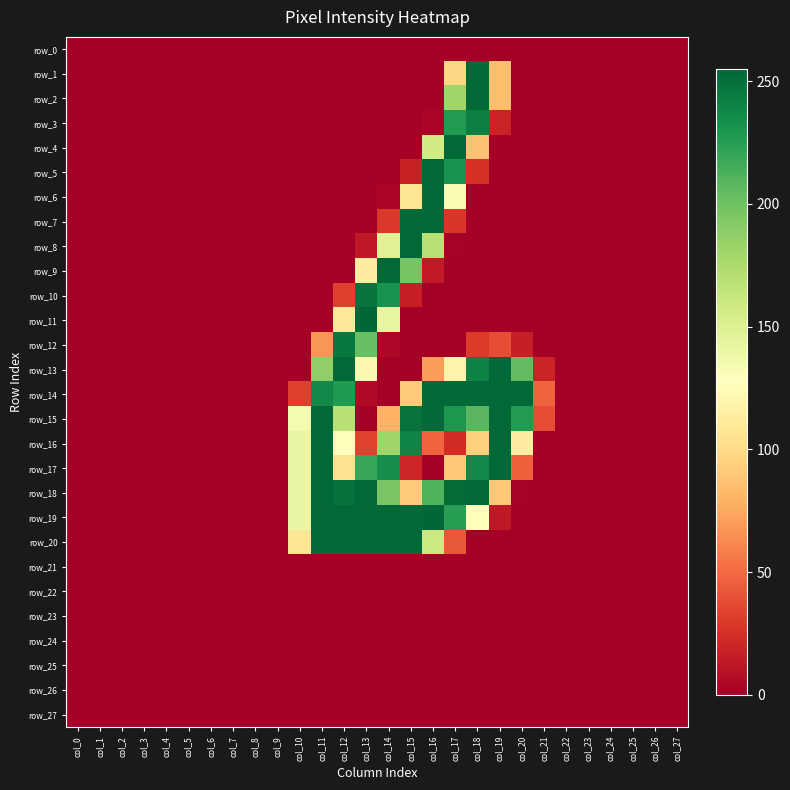

Count the number of data series in this chart.

28